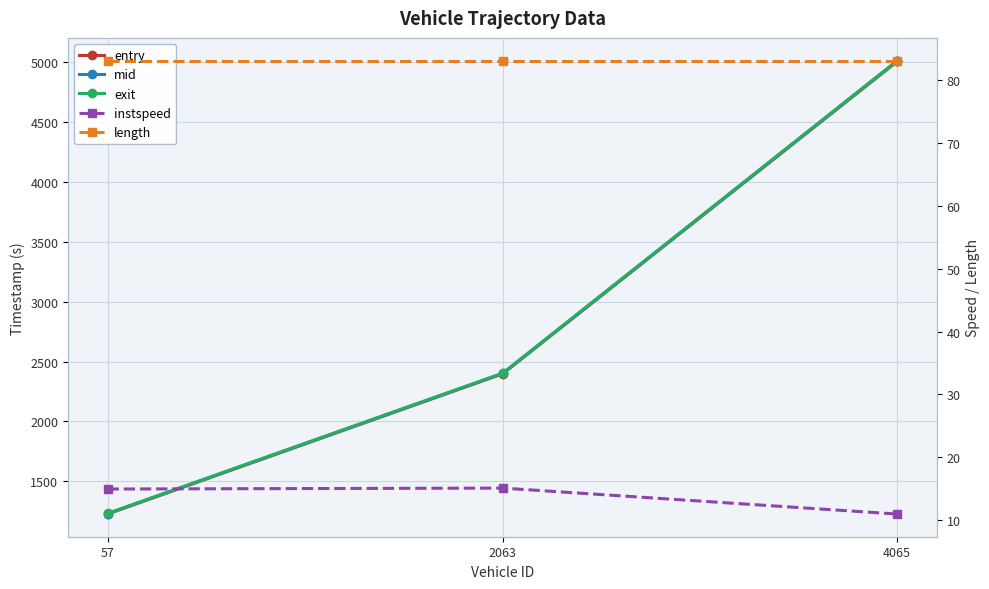

Is it true that entry equals 2398.8 at 2063?

True